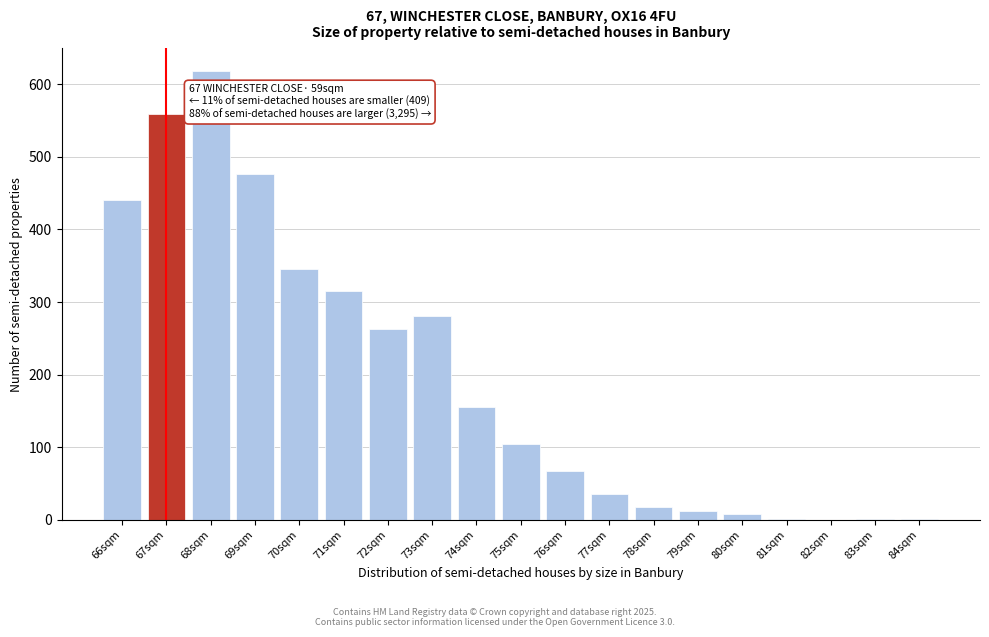

Between 69sqm and 67sqm, which is larger?

67sqm